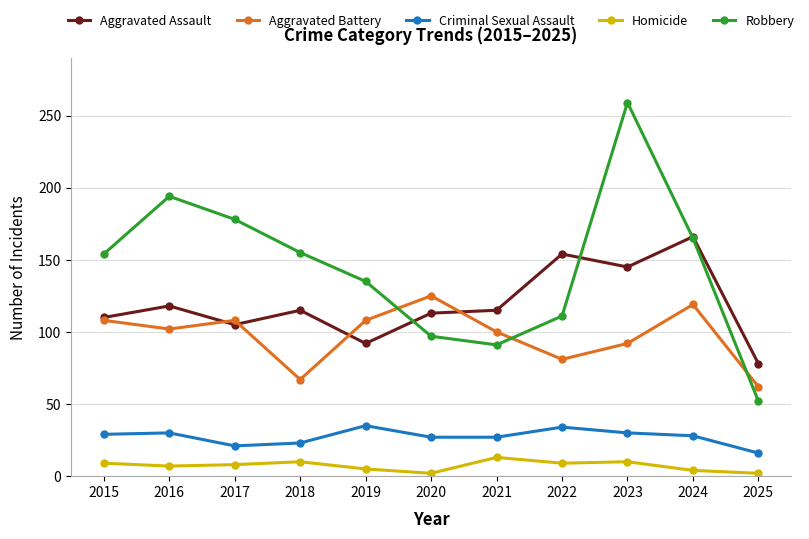

What is the sum of the Aggravated Battery values at 2019 and 2021?

208